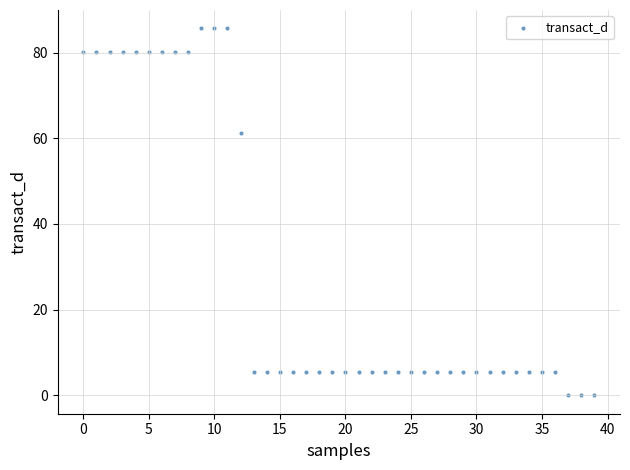

What Y value in the scatter plot is closest to 42?

61.2